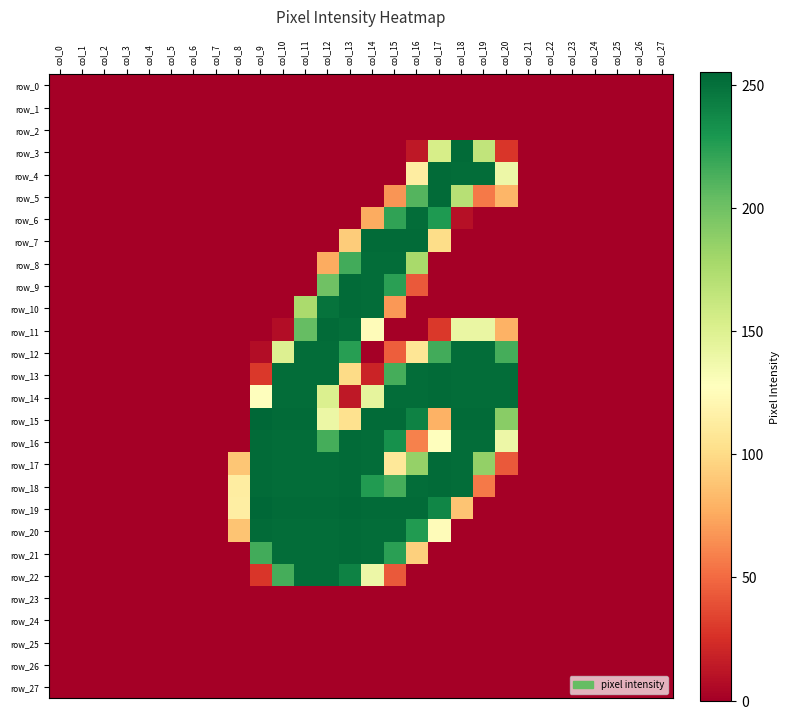

What is the sum of all row_22 values?

1170